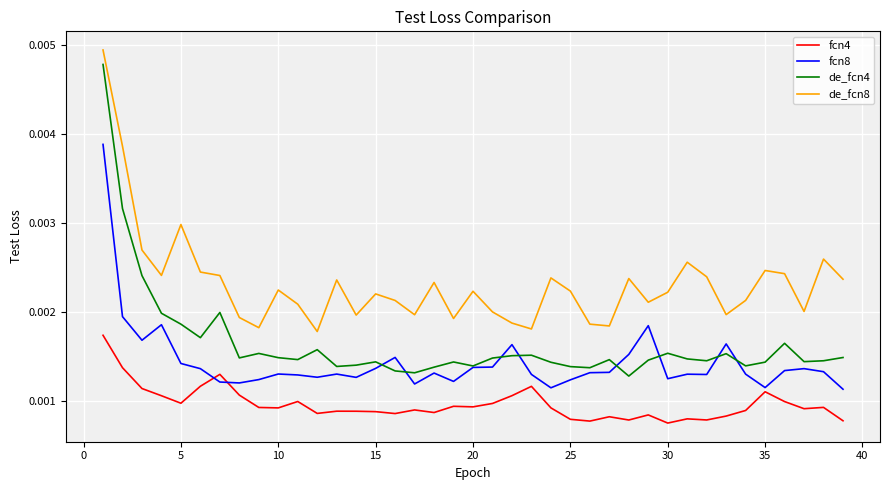

What is the sum of all de_fcn8 values?

0.1